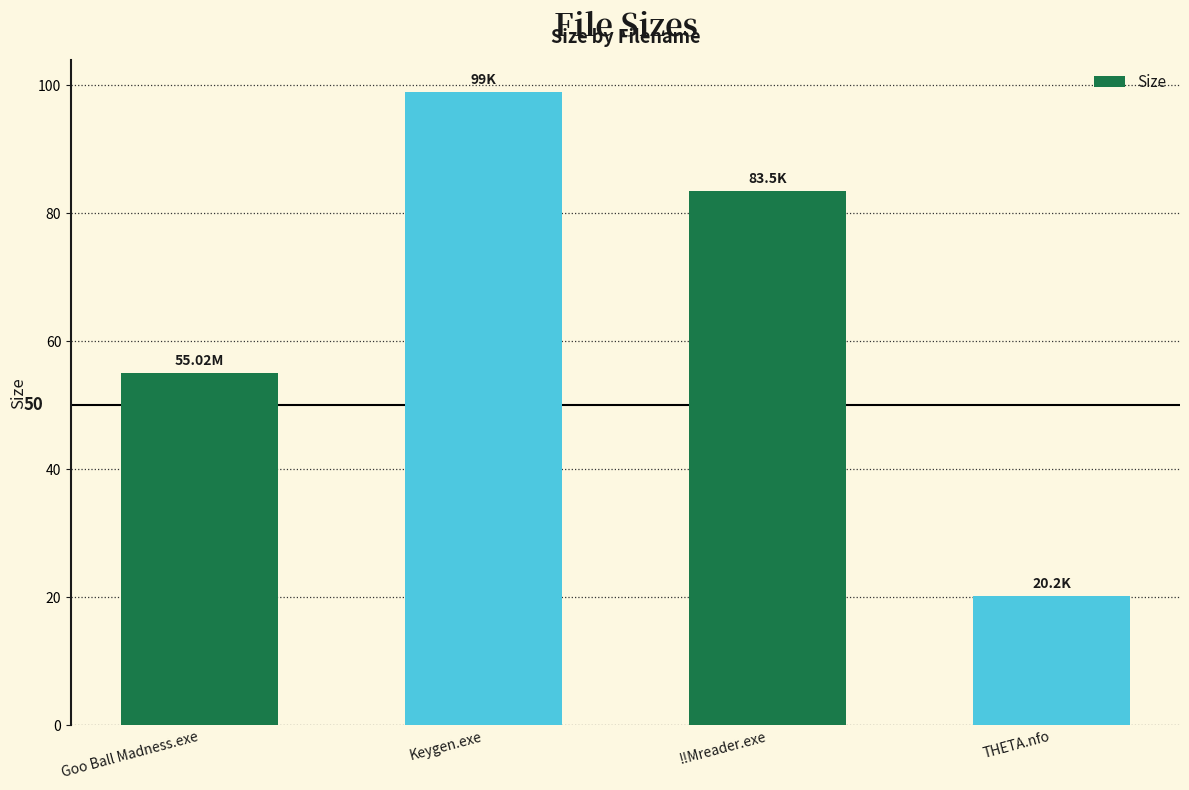

What is the change in value from Goo Ball Madness.exe to !!Mreader.exe?

+28.5